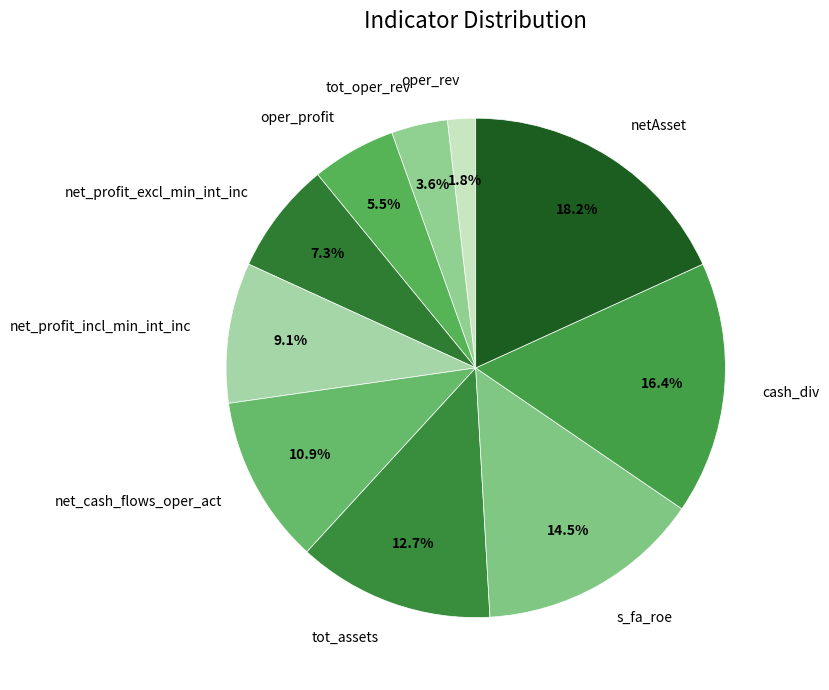

Which has a higher value, s_fa_roe or netAsset?

netAsset